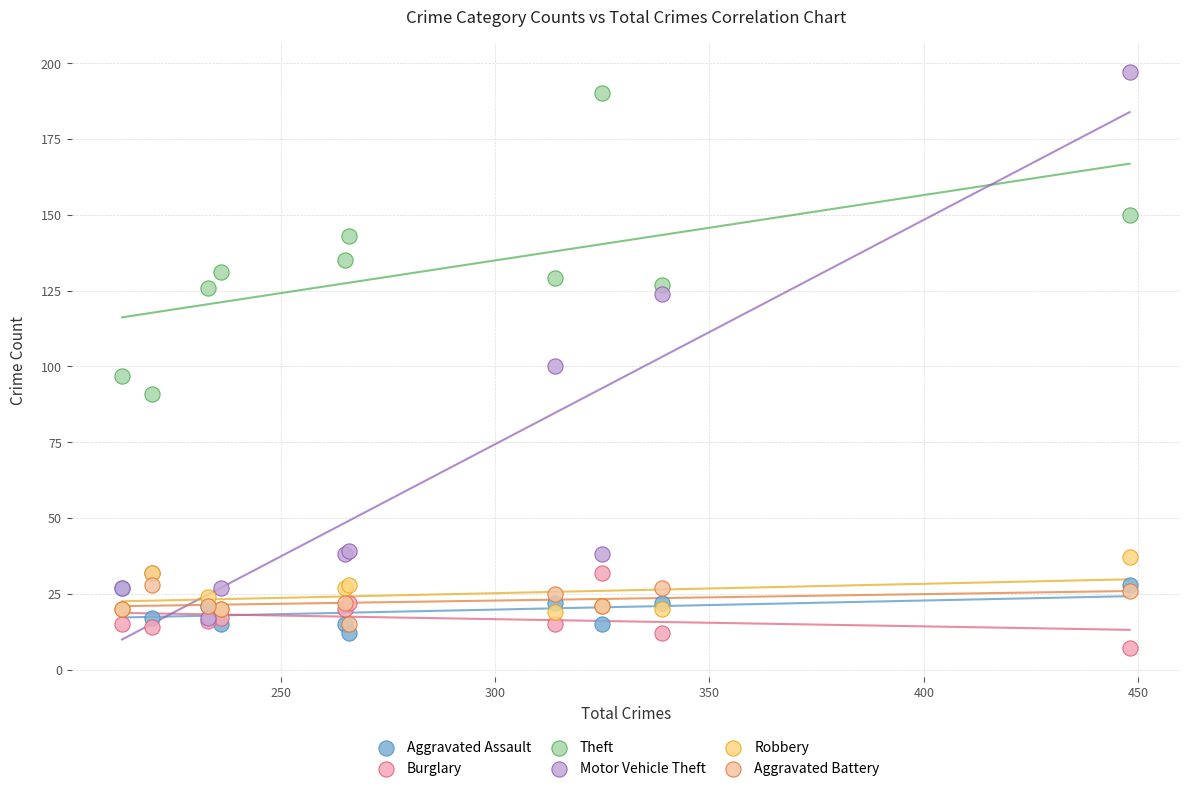

Which series contains the lowest Y value?

Burglary